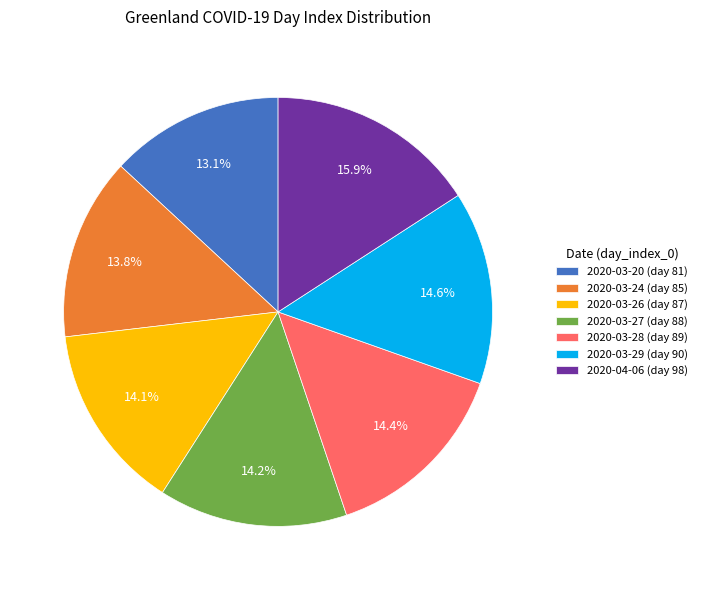

The 2020-03-27 slice represents 28% of the pie. True or false?

False